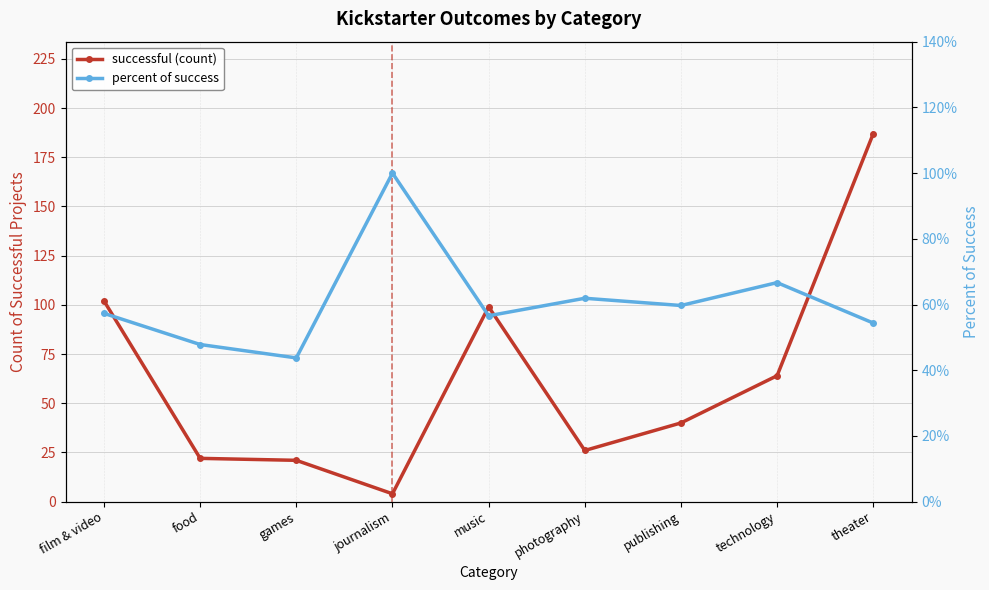

True or false: percent of success and successful (count) intersect in this chart.

False